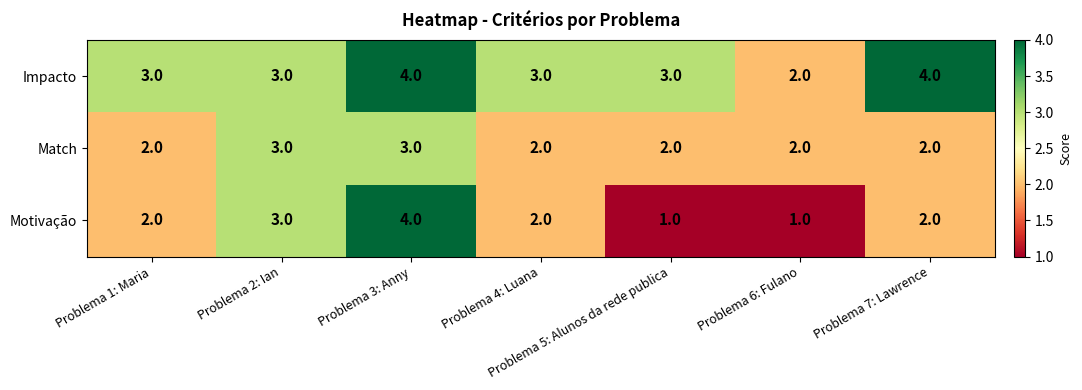

What is the maximum value for Match?

3